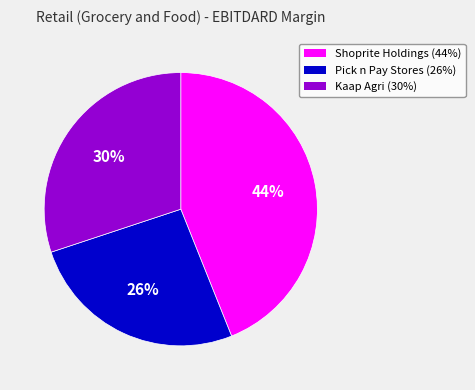

To the nearest percent, what is the difference between the largest and smallest slice percentages?

18%